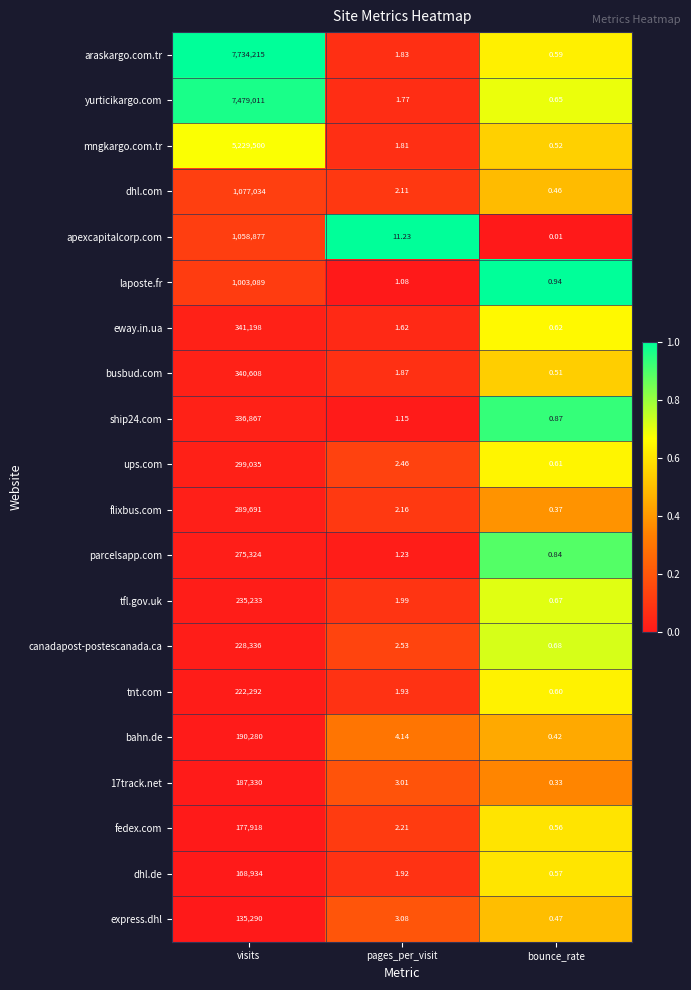

Which series changed the most between visits and pages_per_visit?

araskargo.com.tr